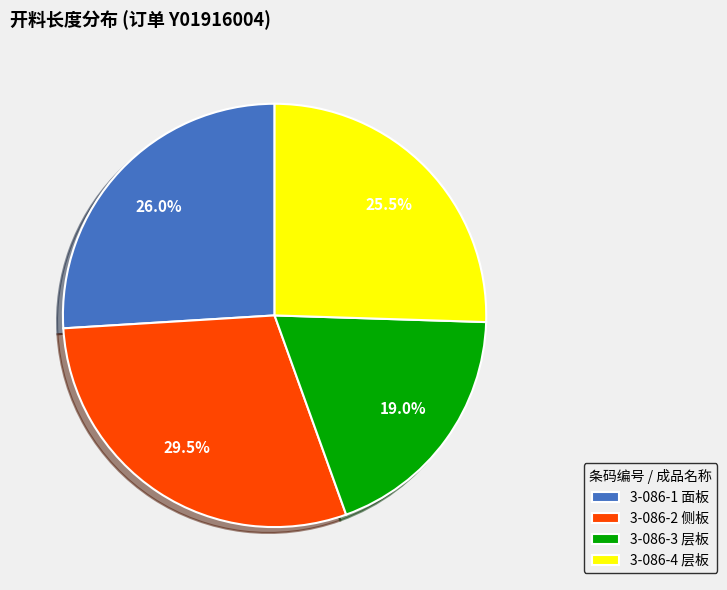

Is 3-086-2 侧板 the majority of the pie?

No